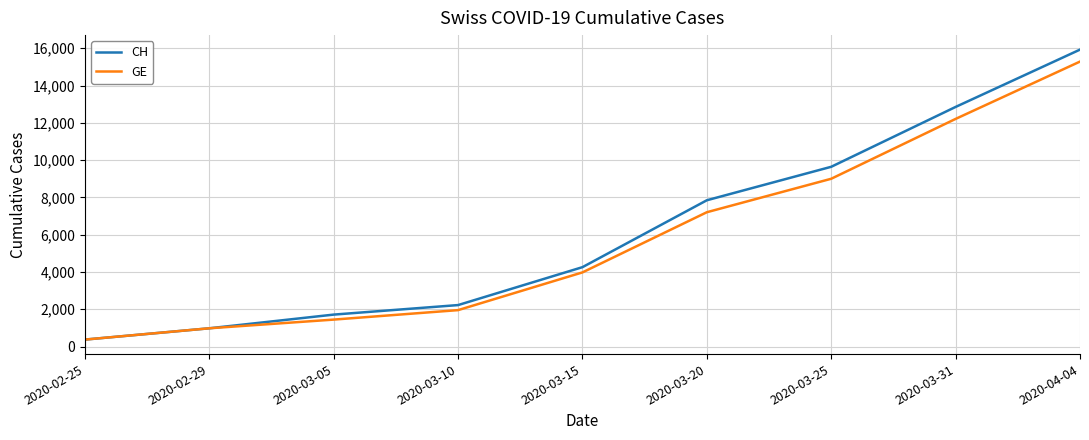

How many lines are shown in the chart?

2